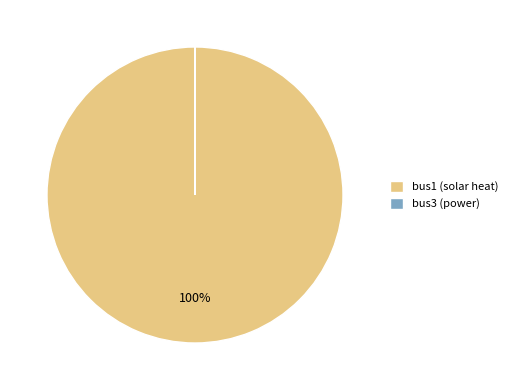

The bus3 slice represents 0% of the pie. True or false?

True